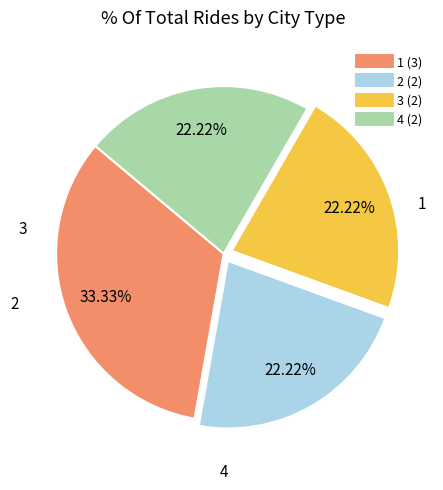

Is 4 the majority of the pie?

No